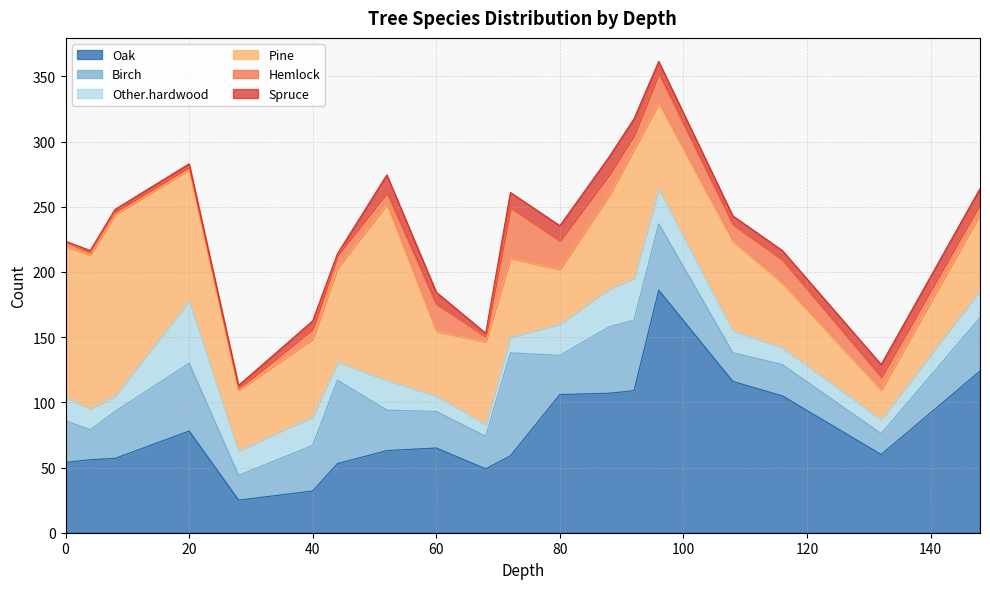

At which label is Hemlock closest to 20?

60